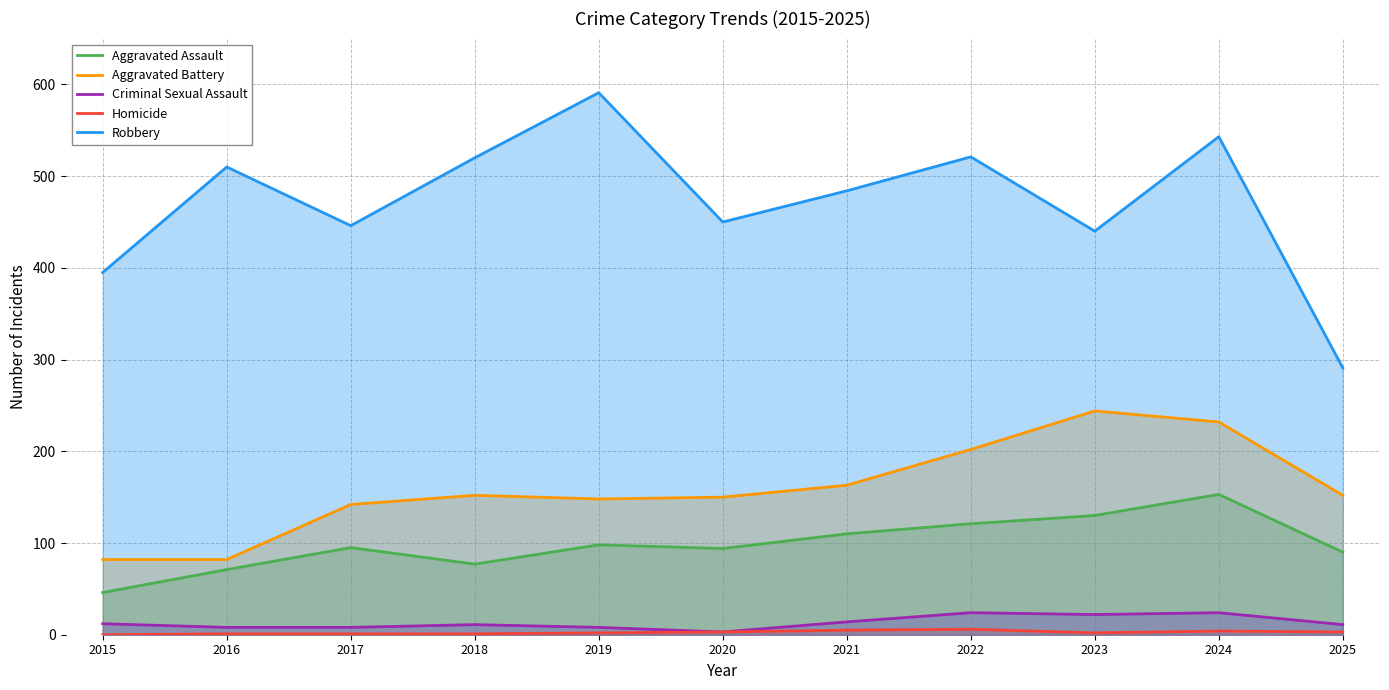

What is the average value of the Aggravated Battery series?

159